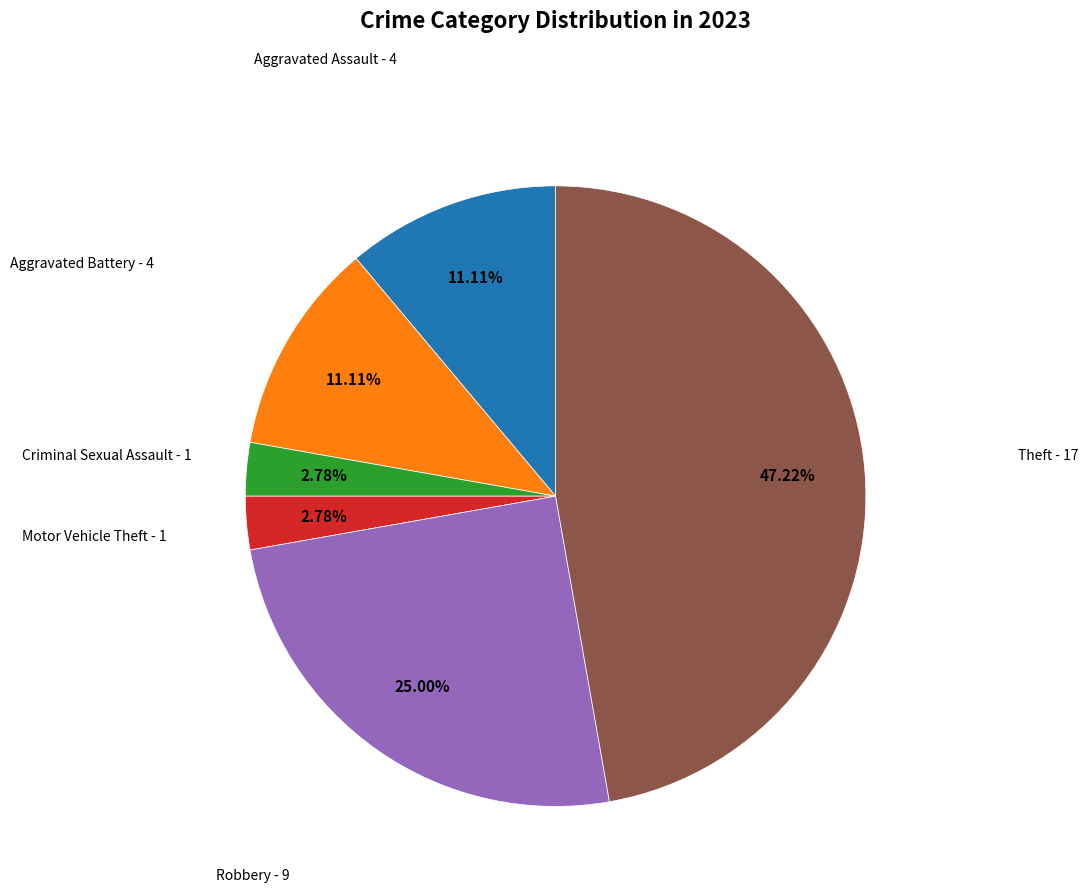

Approximately how many times larger is the value at Aggravated Battery compared to Aggravated Assault?

1.0